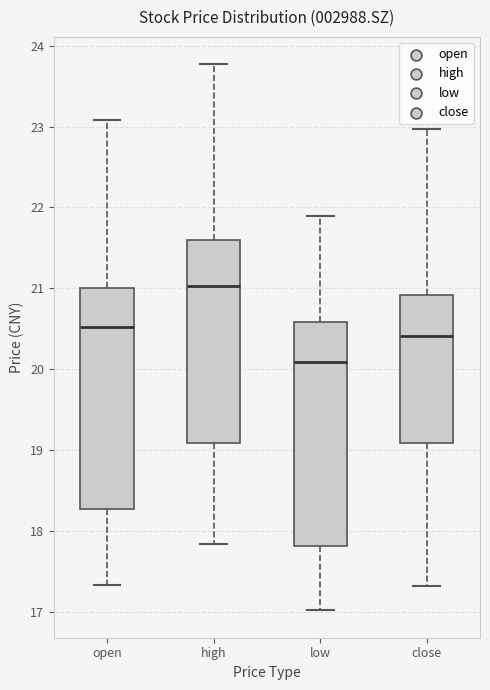

Where is the upper edge of the box for open on the y-axis? The values are not printed on the chart, so give them approximately, as read against the axis.

21.0